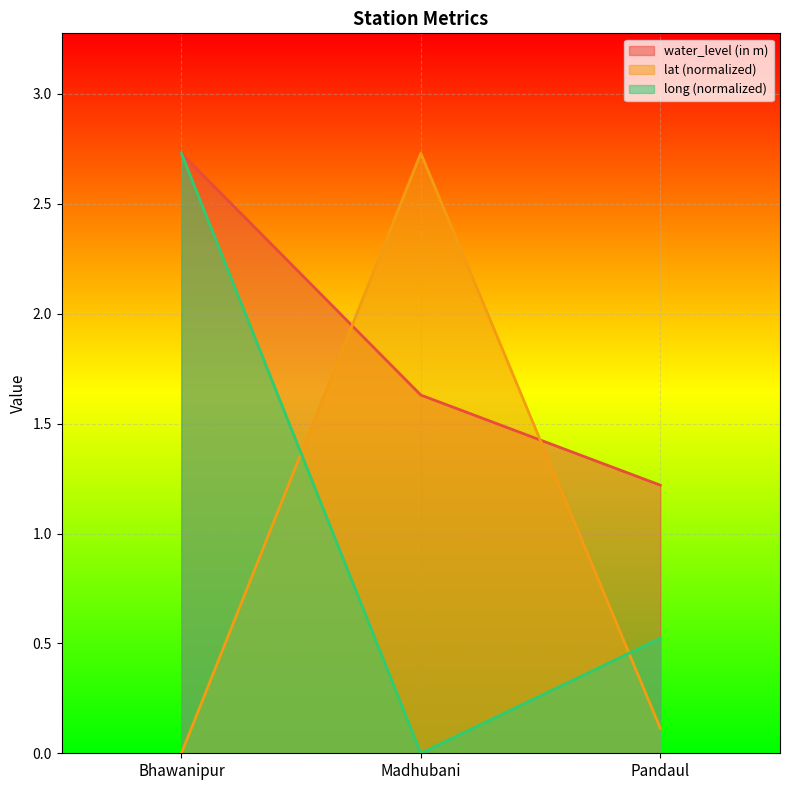

What are all the series names shown in the legend?

water_level (in m), lat (normalized), long (normalized)